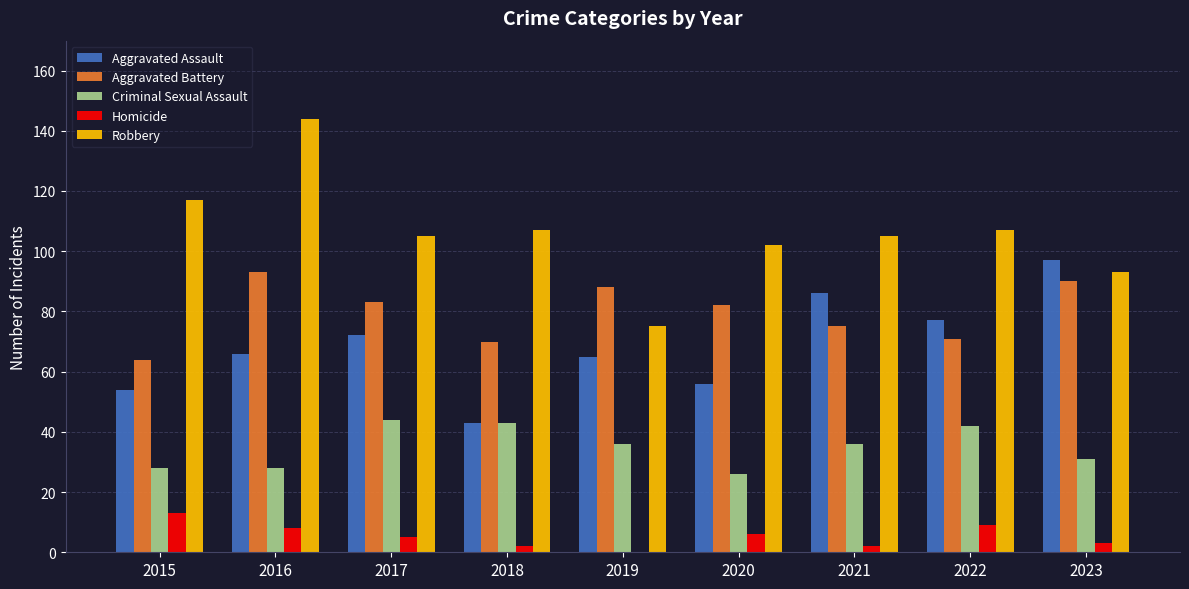

Which series has the largest total across all categories?

Robbery